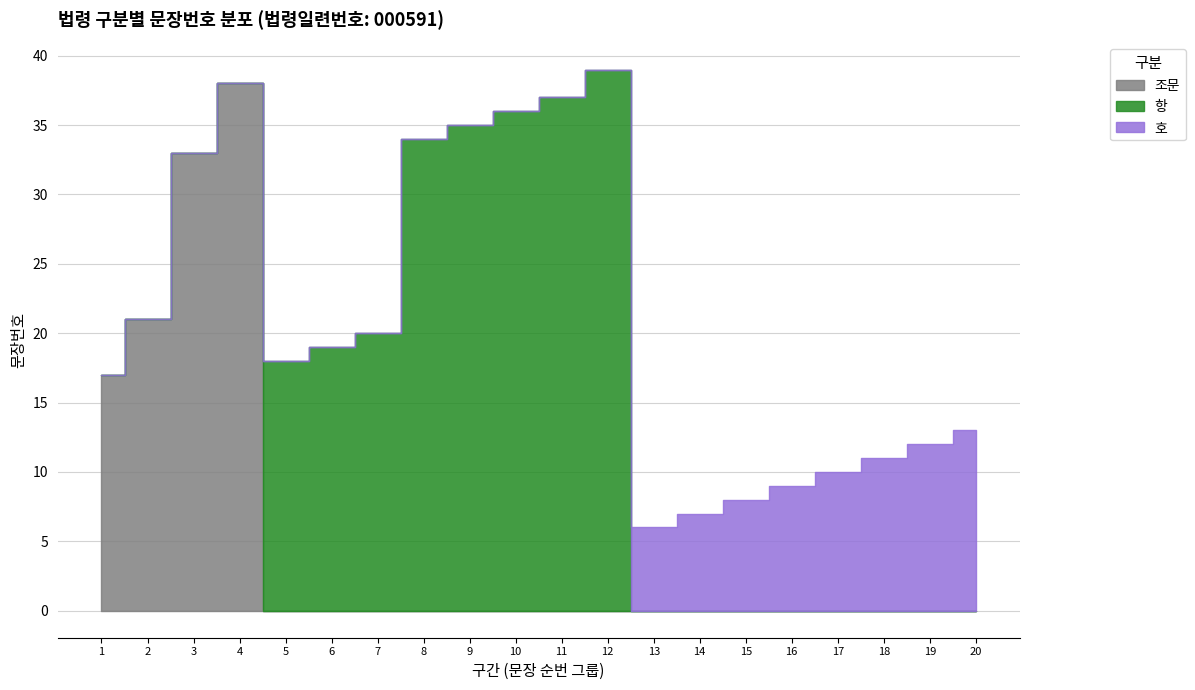

Reading left to right, extract all data points from this chart.

조문: 17	21	33	38	0	0	0	0	0	0	0	0	0	0	0	0	0	0	0	0
항: 0	0	0	0	18	19	20	34	35	36	37	39	0	0	0	0	0	0	0	0
호: 0	0	0	0	0	0	0	0	0	0	0	0	6	7	8	9	10	11	12	13